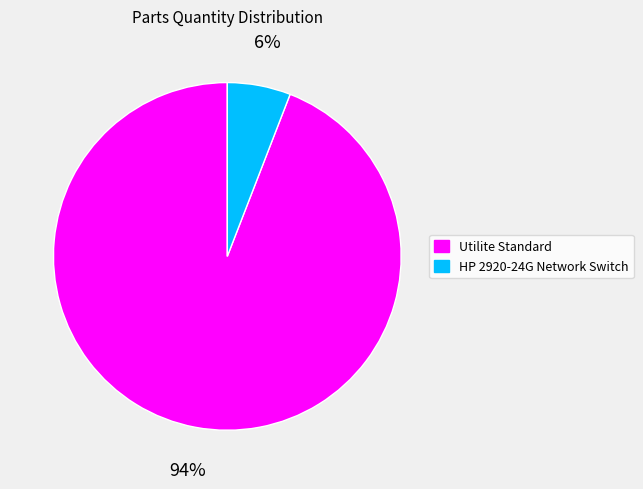

Rank the categories by value from lowest to highest.

HP 2920-24G Network Switch, Utilite Standard